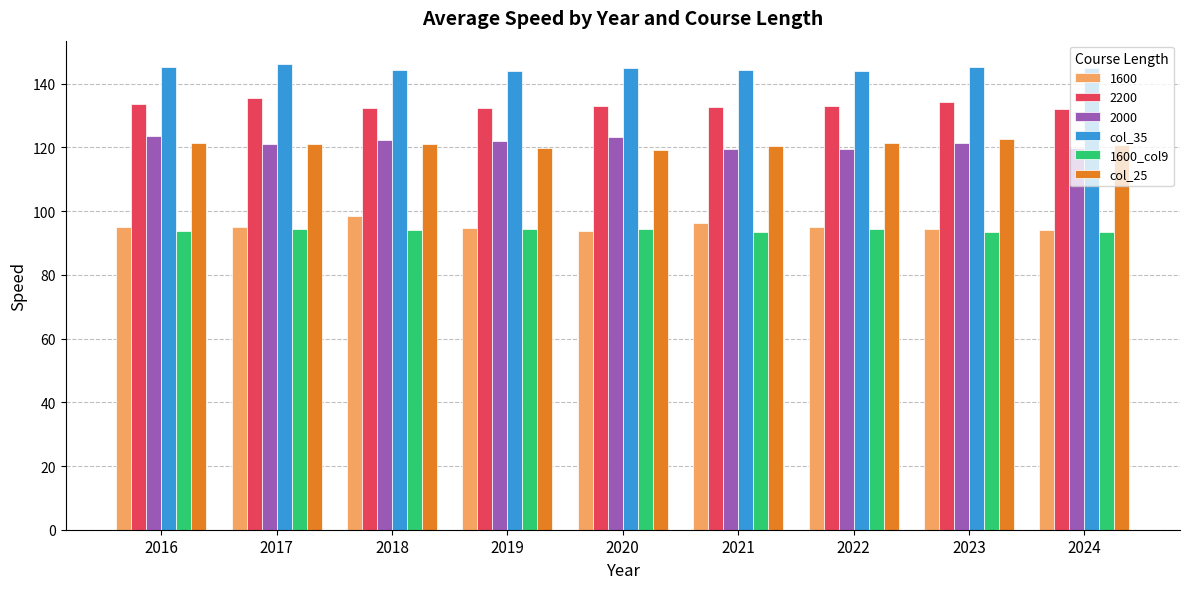

What is the total value across all series at 2016?

712.7